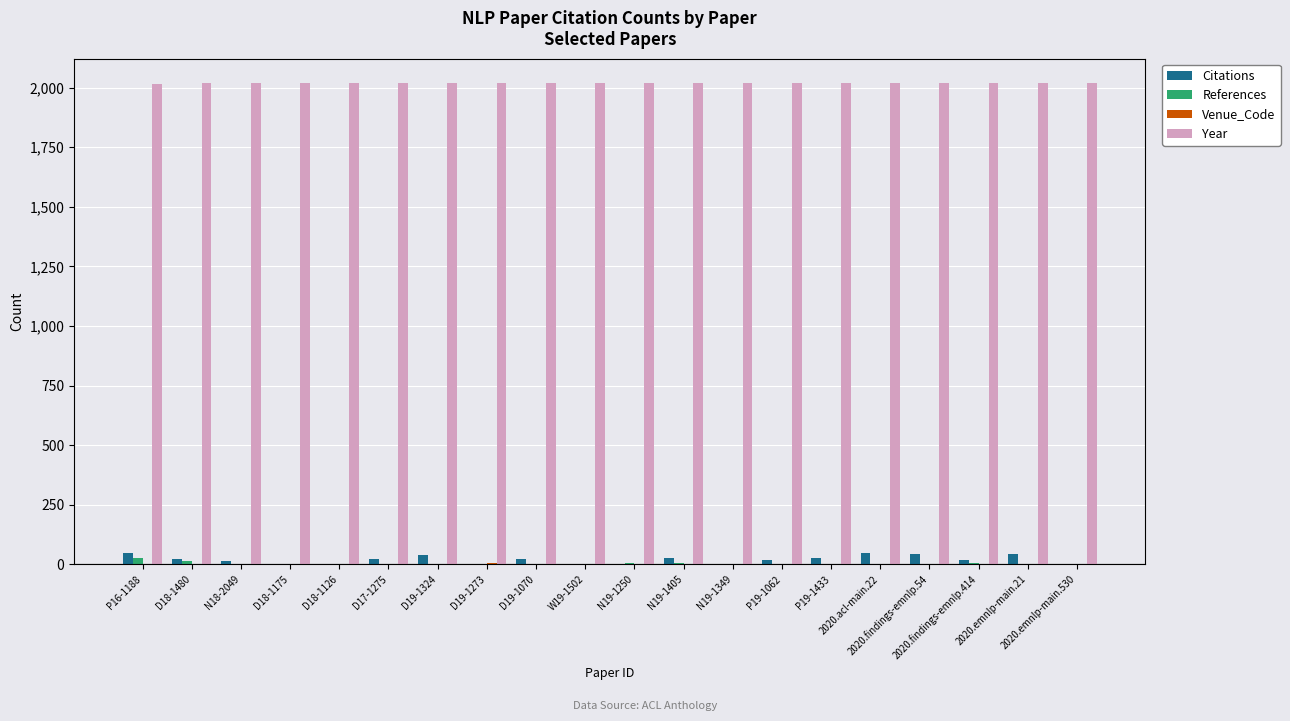

Which series has the largest total across all categories?

Year